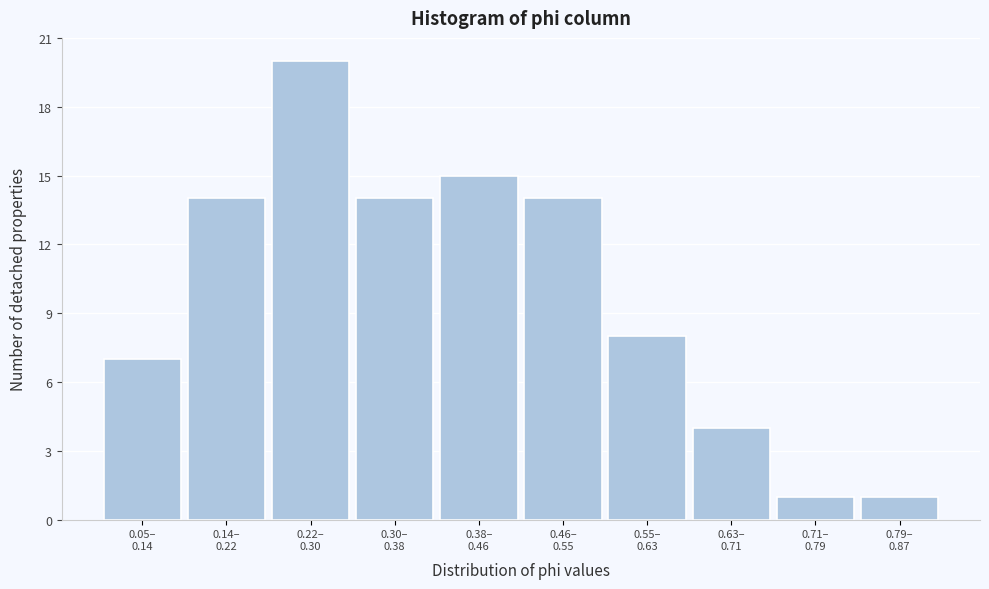

Reading left to right, extract all data points from this chart.

7	14	20	14	15	14	8	4	1	1